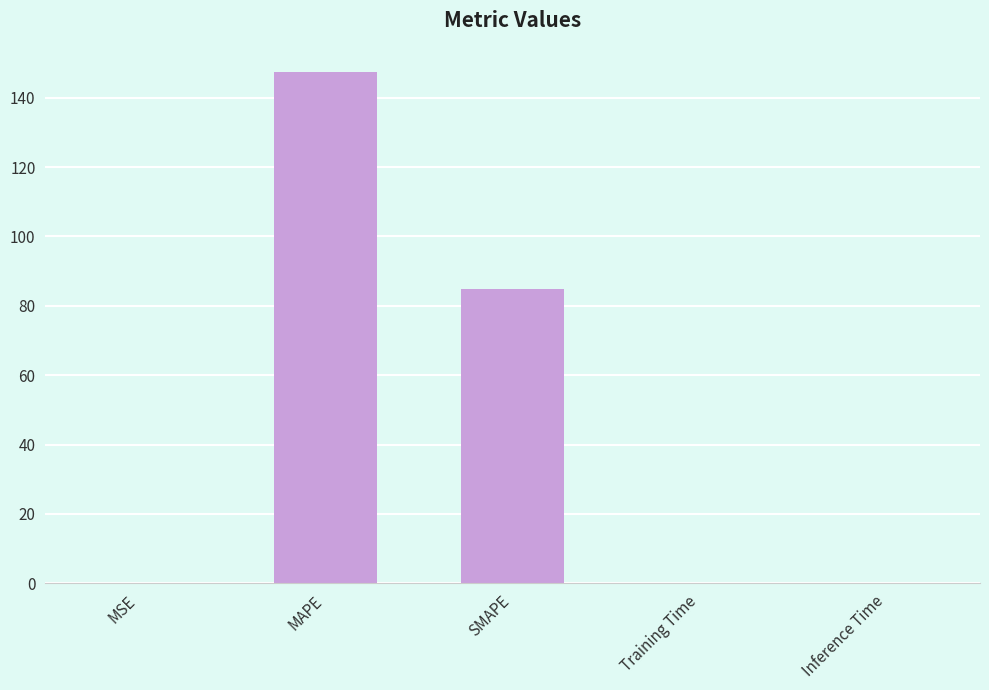

Are the bars grouped side by side (vs. stacked)?

No